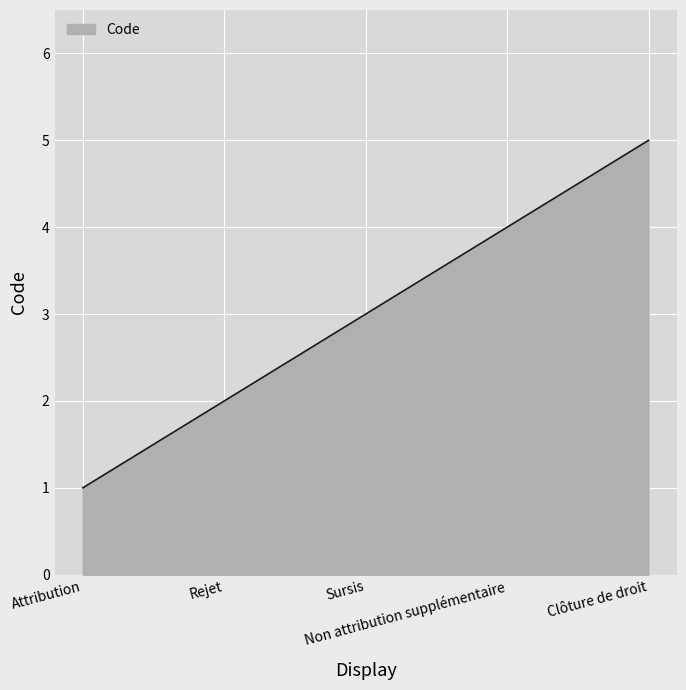

The value at Clôture de droit is 5. True or false?

True